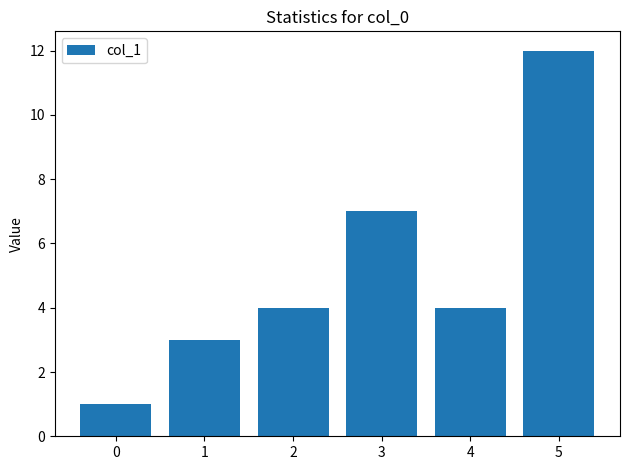

At which label is the value closest to 6?

3